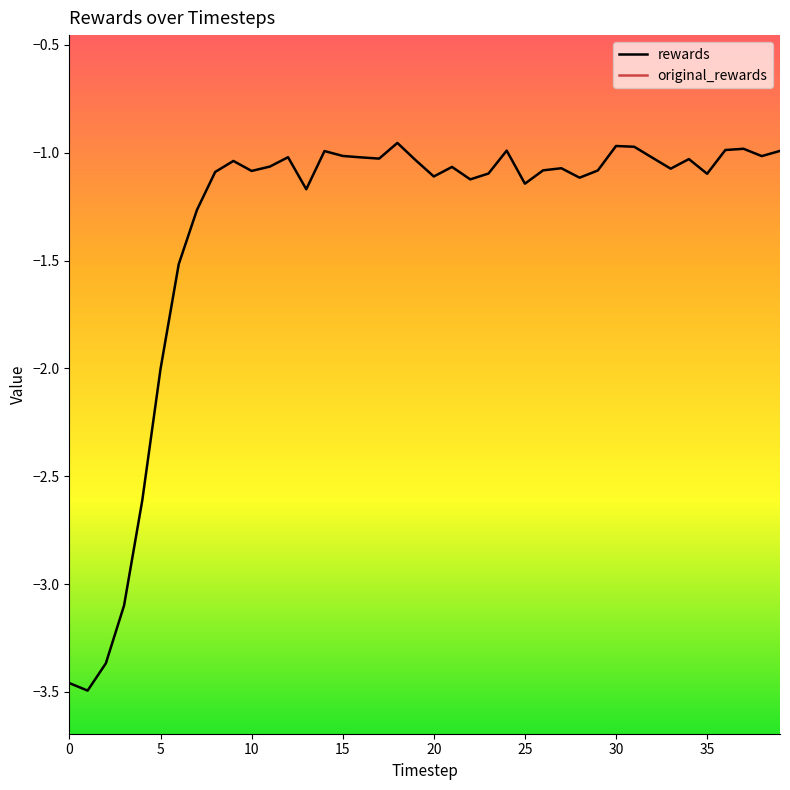

Where is original_rewards nearest to the value 0?

29